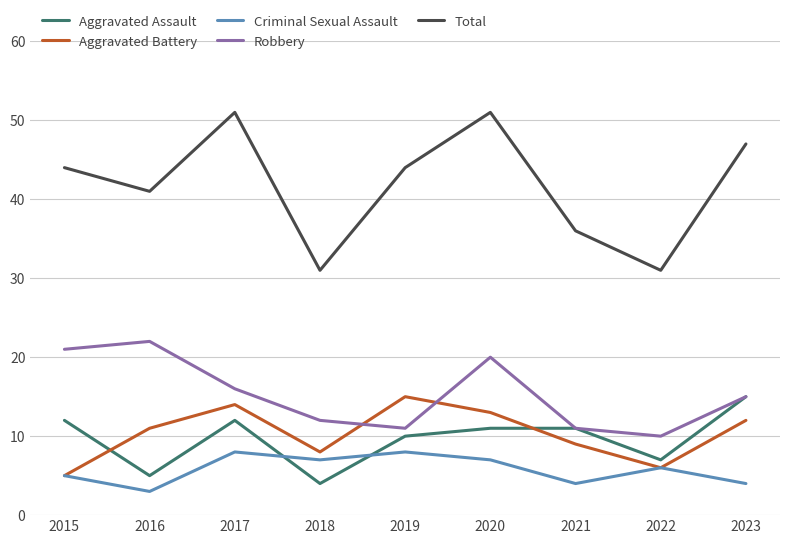

Read the Aggravated Battery value at 2019, to the nearest 5.

15